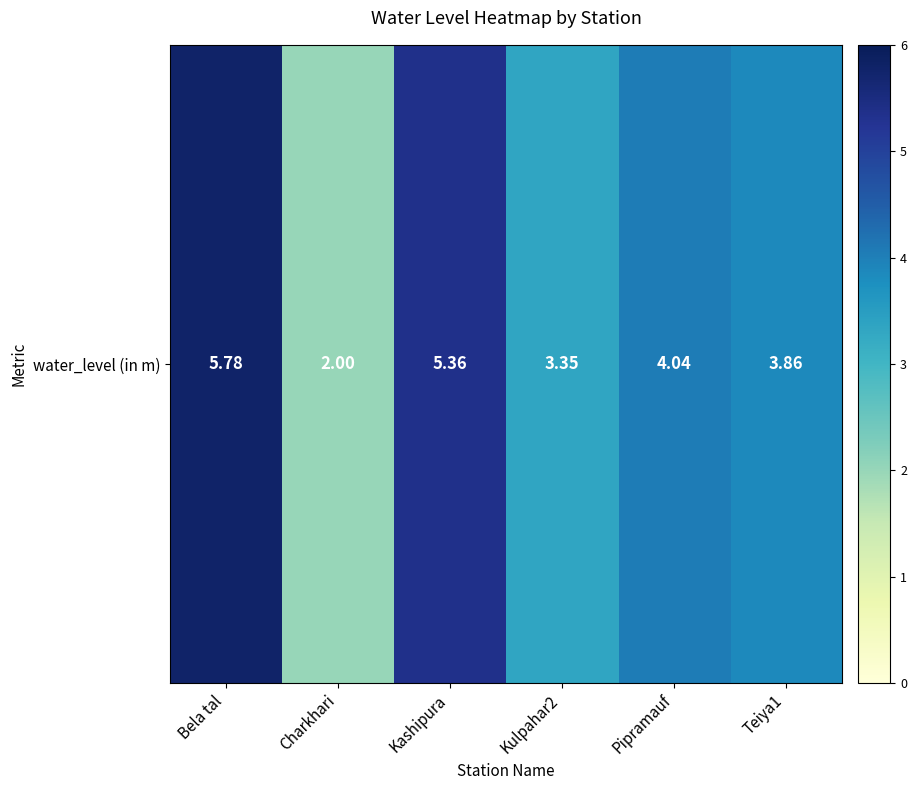

Between Kashipura and Kulpahar2, which is larger?

Kashipura